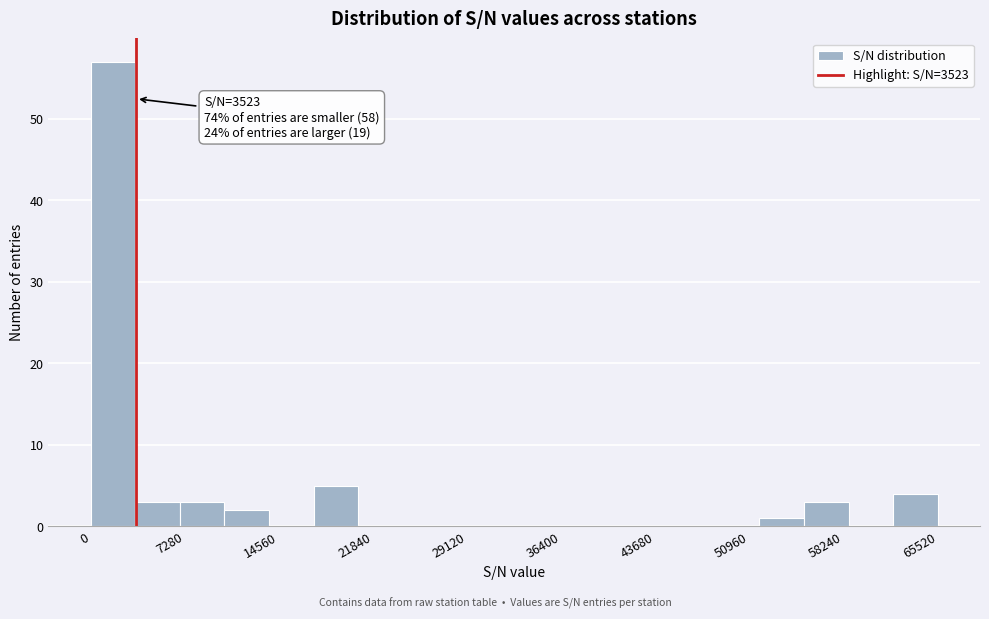

Around what value on the x-axis is the tallest bar? Give the approximate position of its centre, as read against the axis.

2000